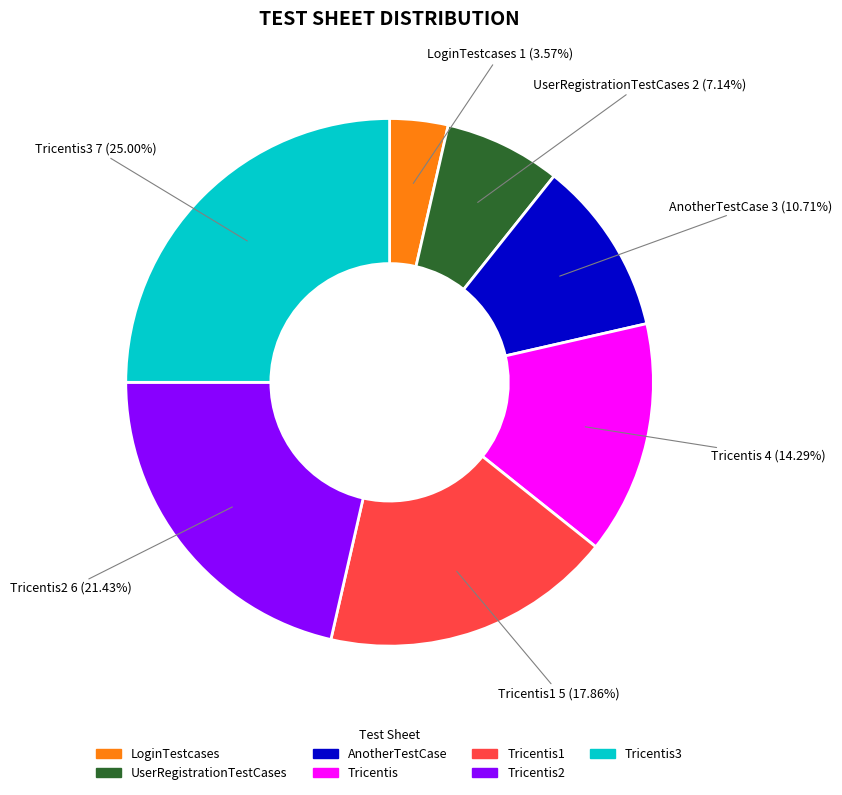

Is there a majority slice in this chart?

No